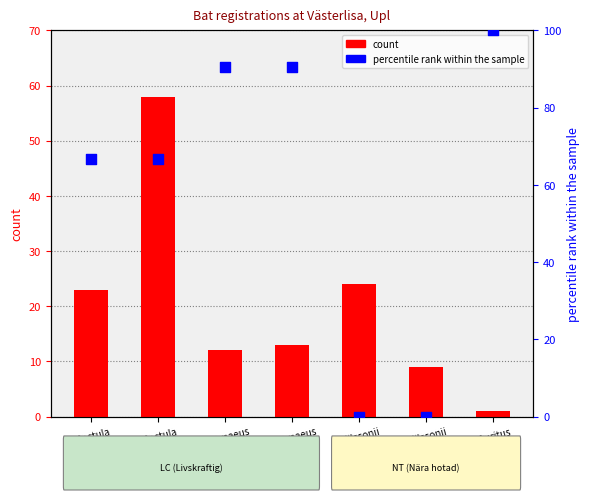

Which series has the largest Y range (max minus min)?

percentile rank within the sample